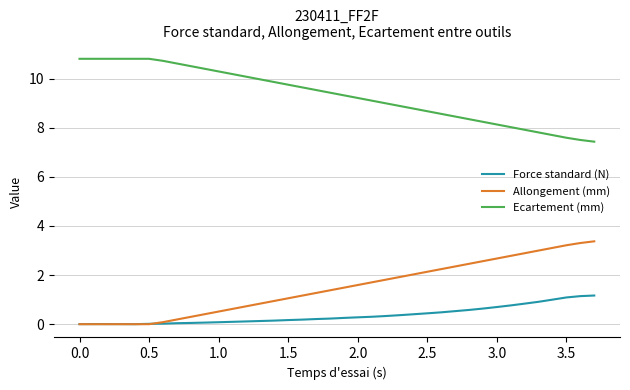

True or false: Force standard (N) and Ecartement (mm) intersect in this chart.

False